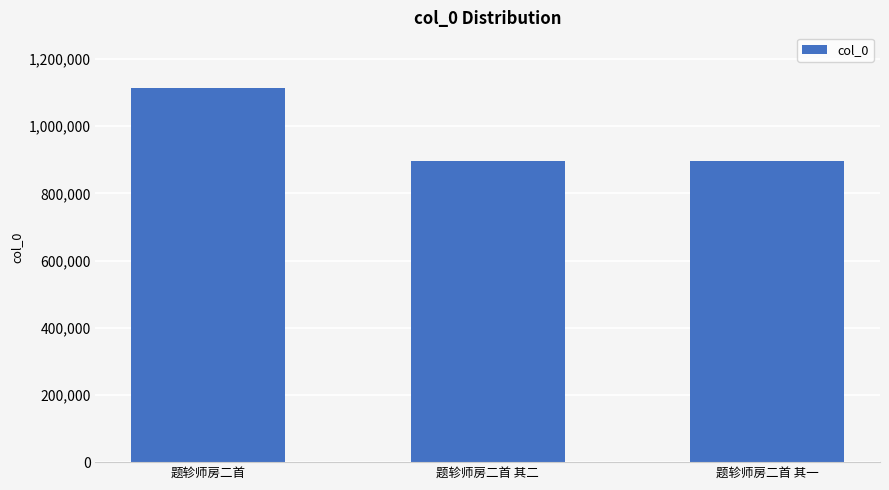

True or false: the data shows 1112811 at 题轸师房二首.

True